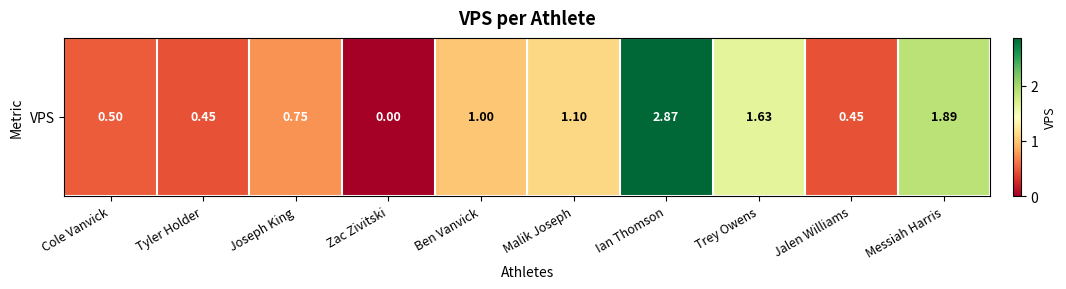

What is the difference between the values at Tyler Holder and Zac Zivitski?

0.5